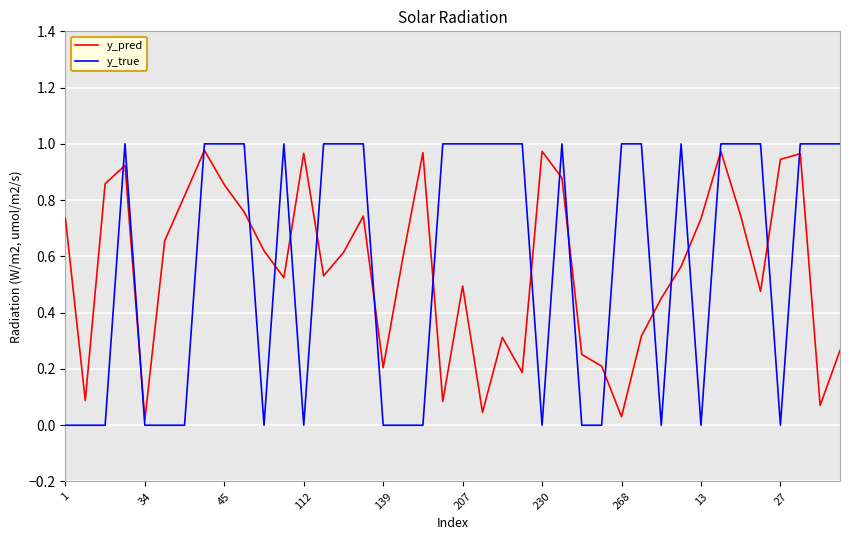

Which series has the largest range (max minus min)?

y_true